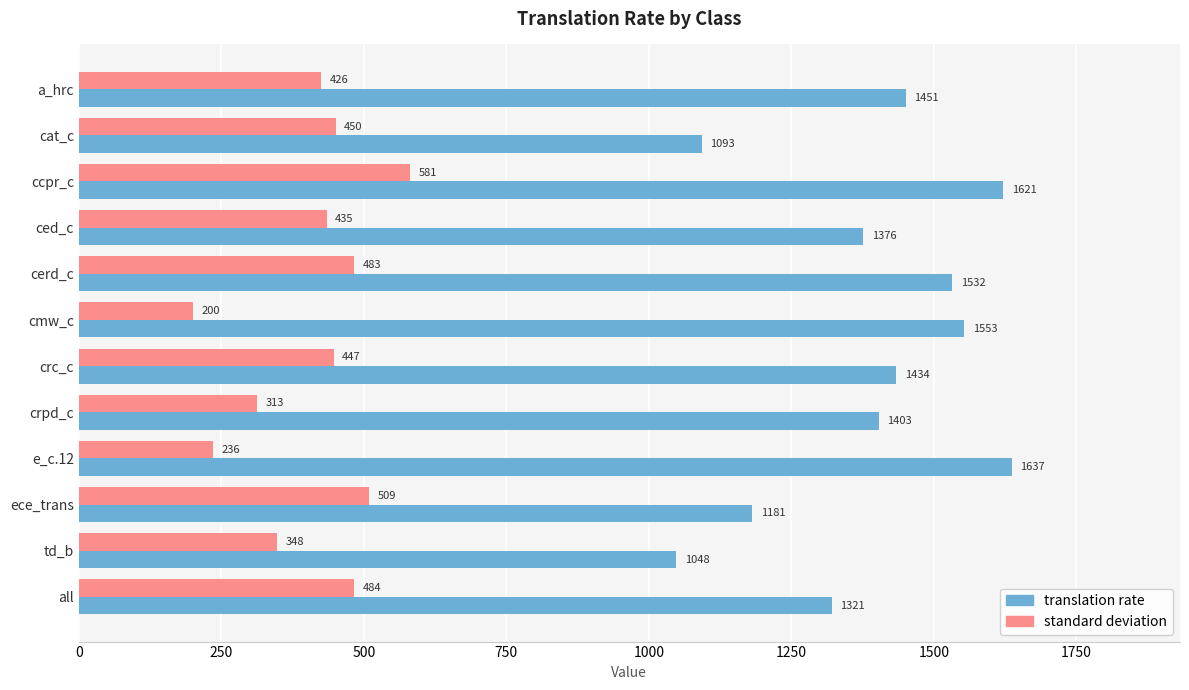

Which series has the widest spread of values?

translation rate